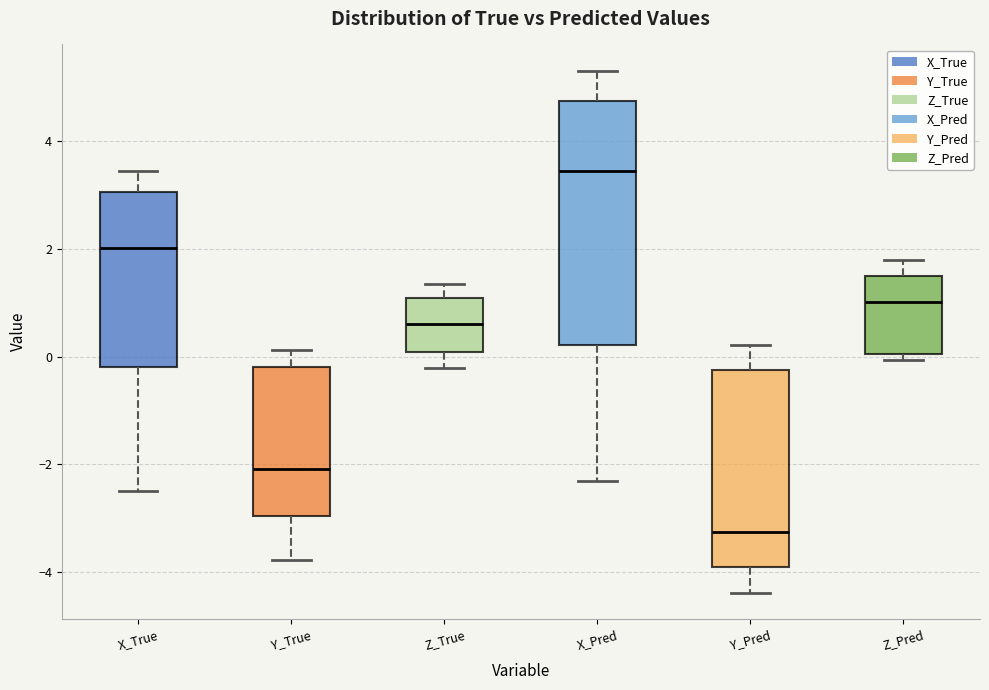

Which box has the highest median line?

X_Pred